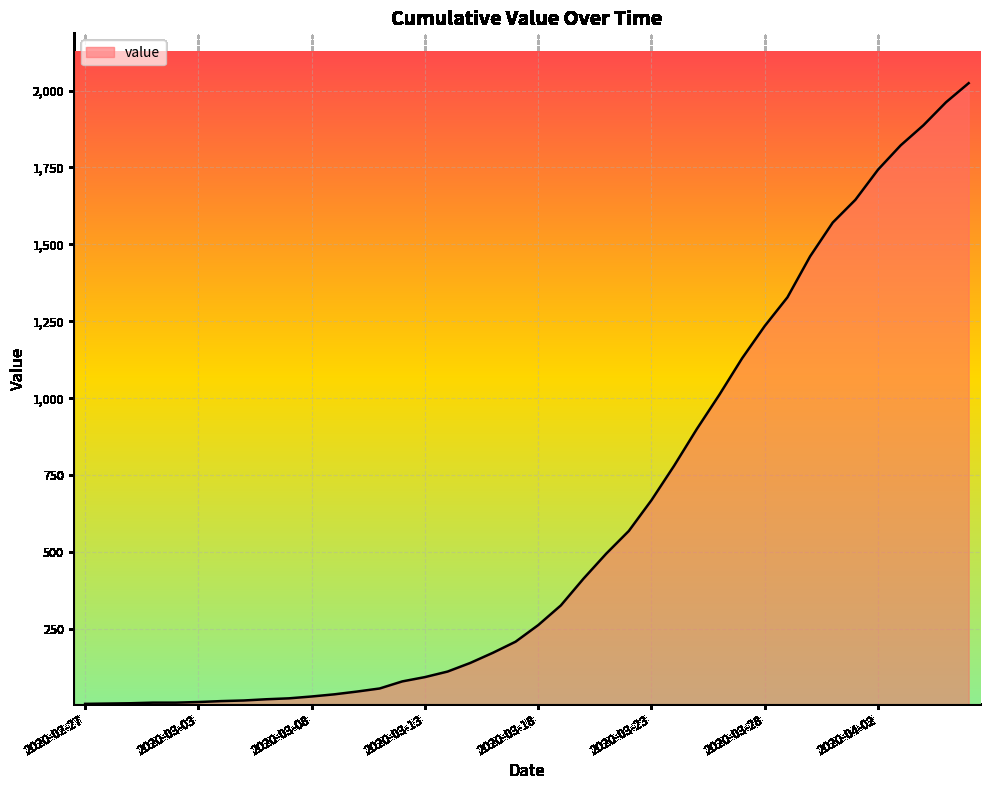

What is the greatest value displayed?

2024